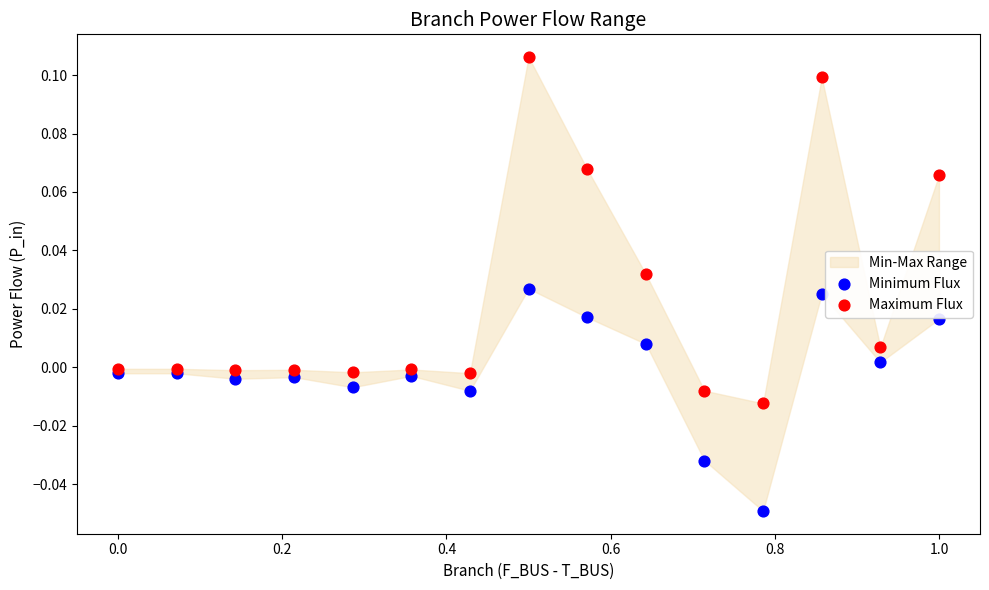

Which series has the widest spread of Y values?

Maximum Flux